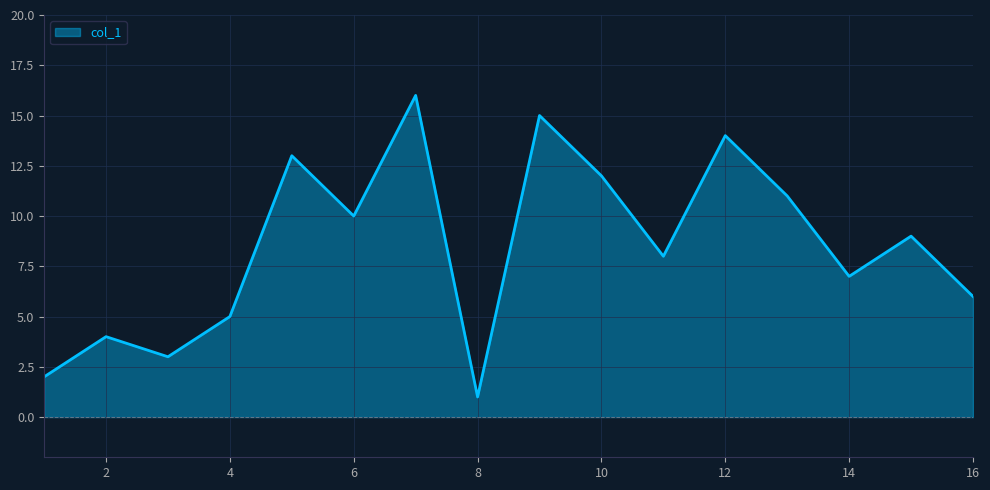

Count the number of data series in this chart.

1